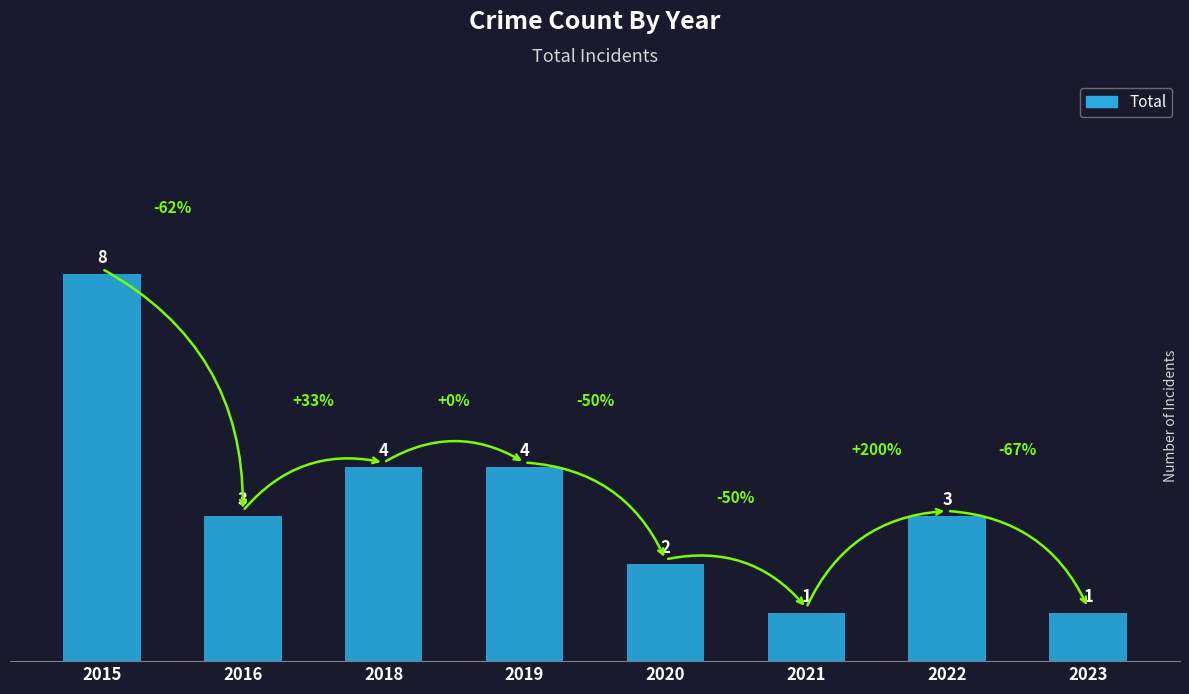

Reading left to right, list all the values displayed in this chart.

8	3	4	4	2	1	3	1